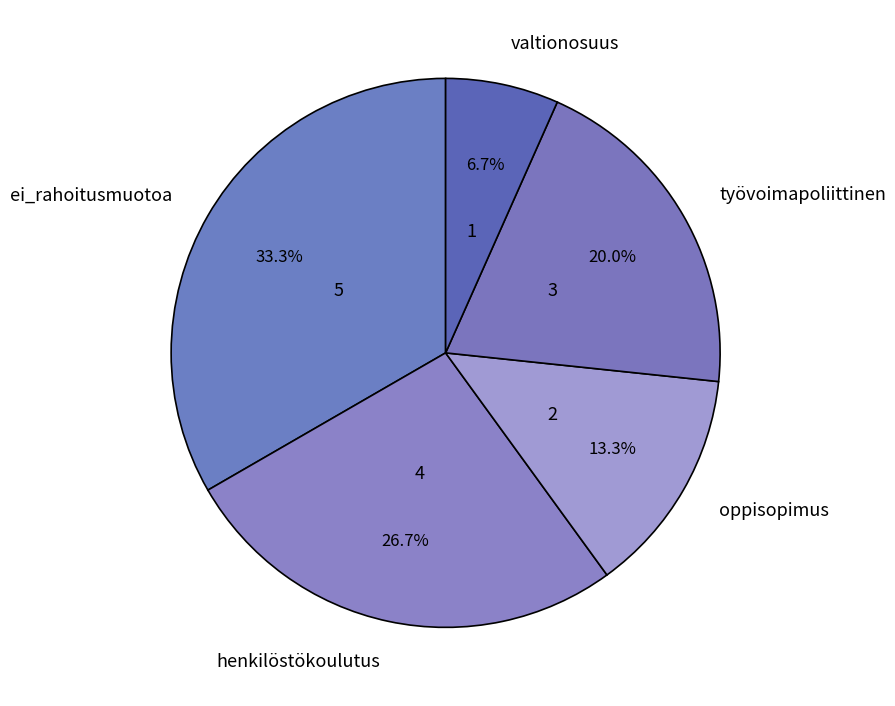

Which has a higher value, oppisopimus or työvoimapoliittinen?

työvoimapoliittinen